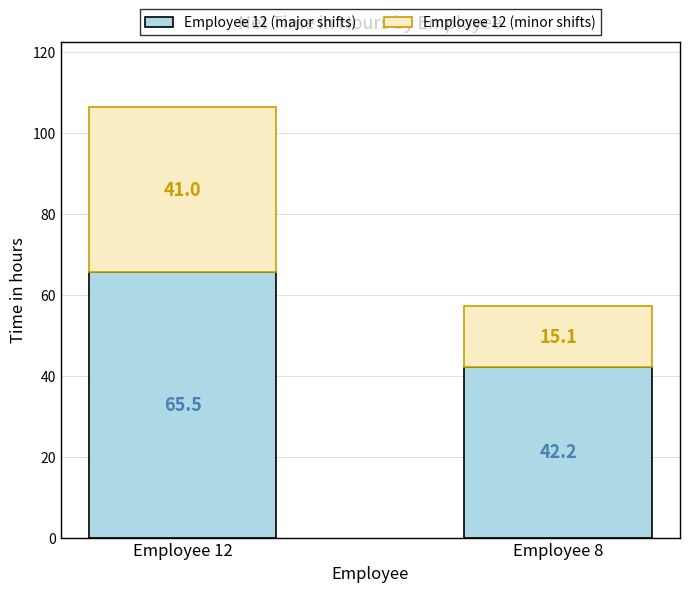

Where does the Employee 12 (major shifts) series first go above 65?

Employee 12